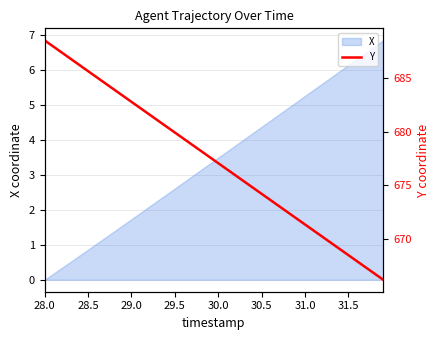

What is the difference between the maximum and minimum values?

22.4